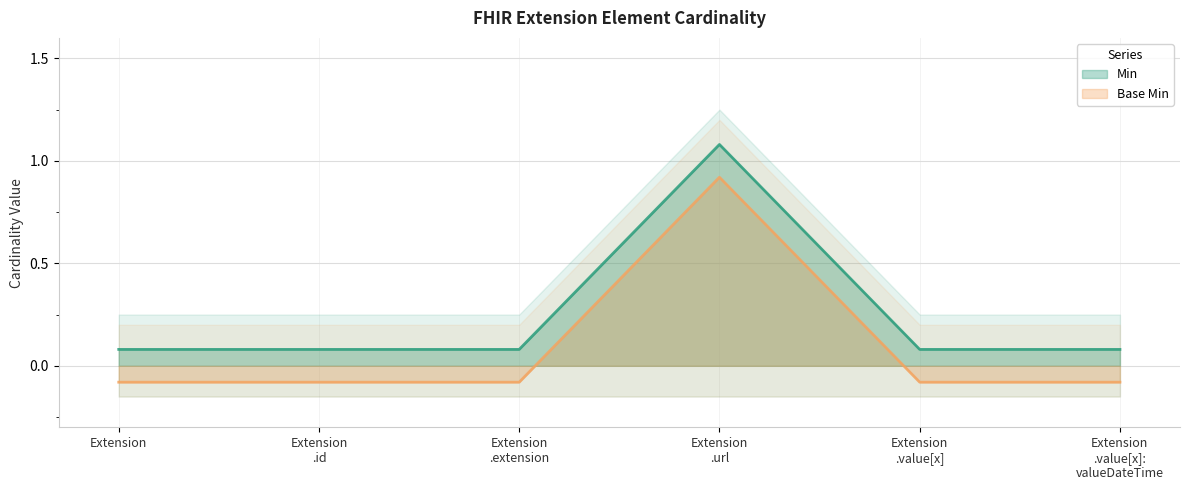

List the series in order of their peak value, lowest first.

Base Min, Min